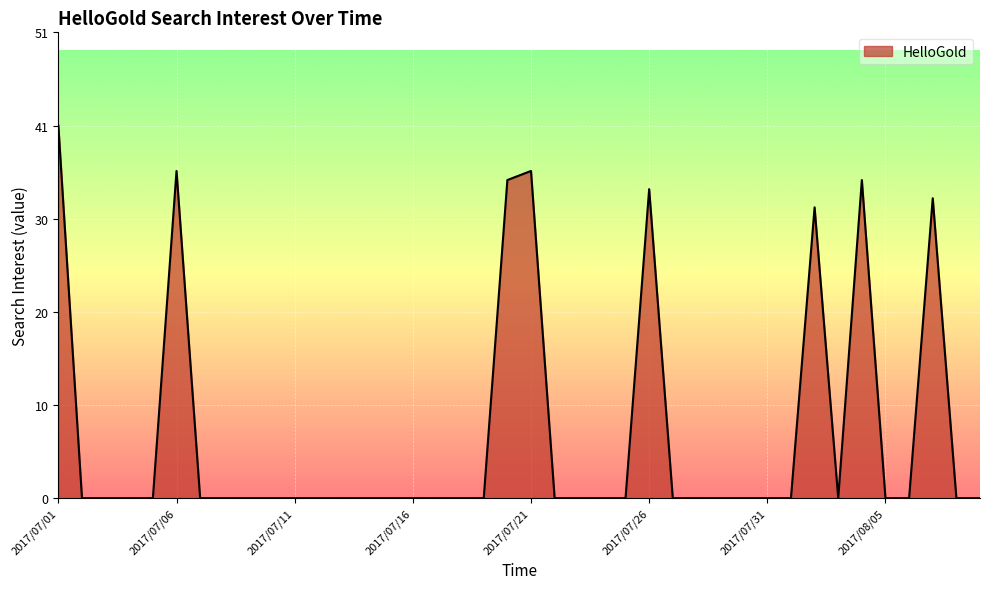

Does the chart have visible grid lines?

Yes